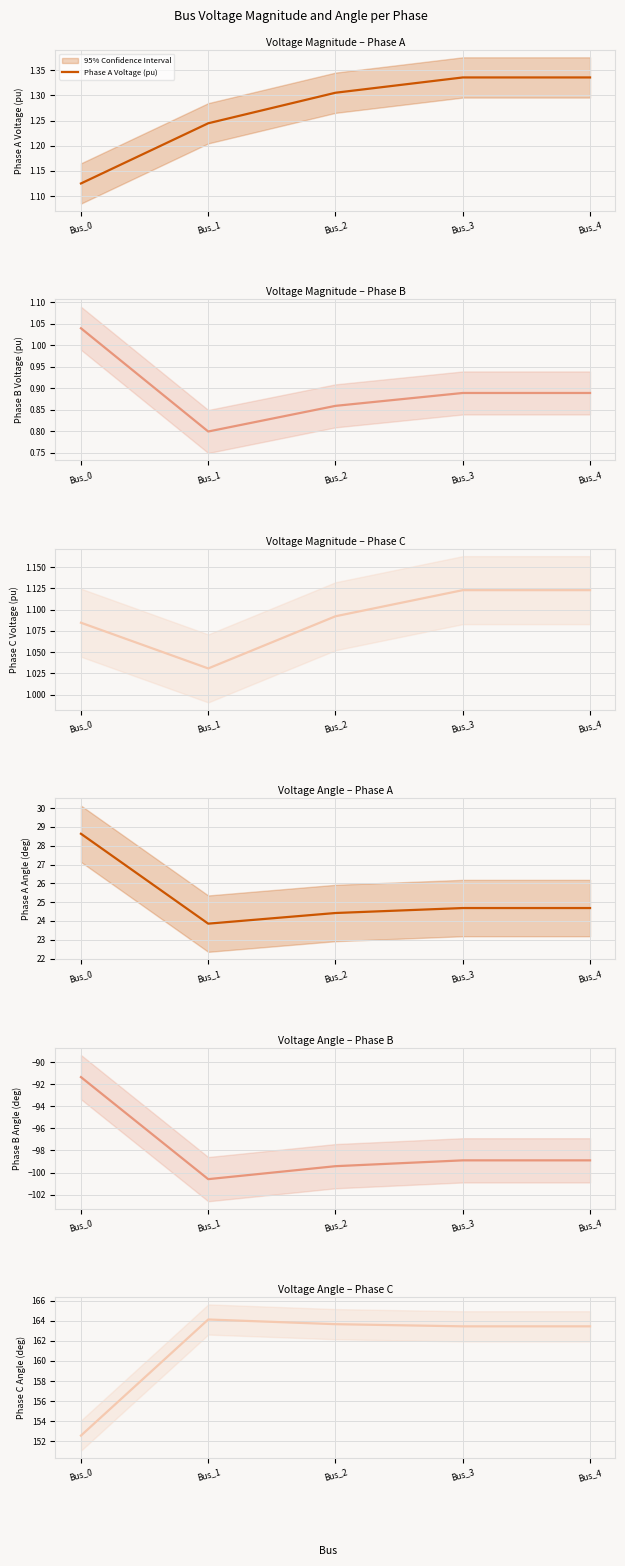

At which label does Phase C Angle (deg) first exceed 163?

Bus_1